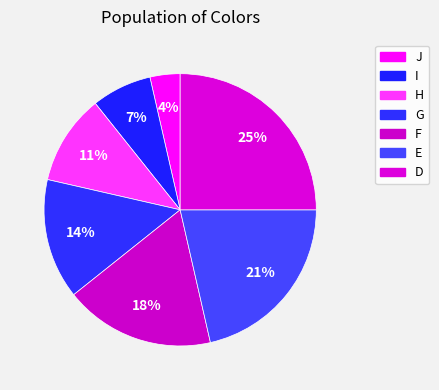

To the nearest percent, what portion does I represent?

7%